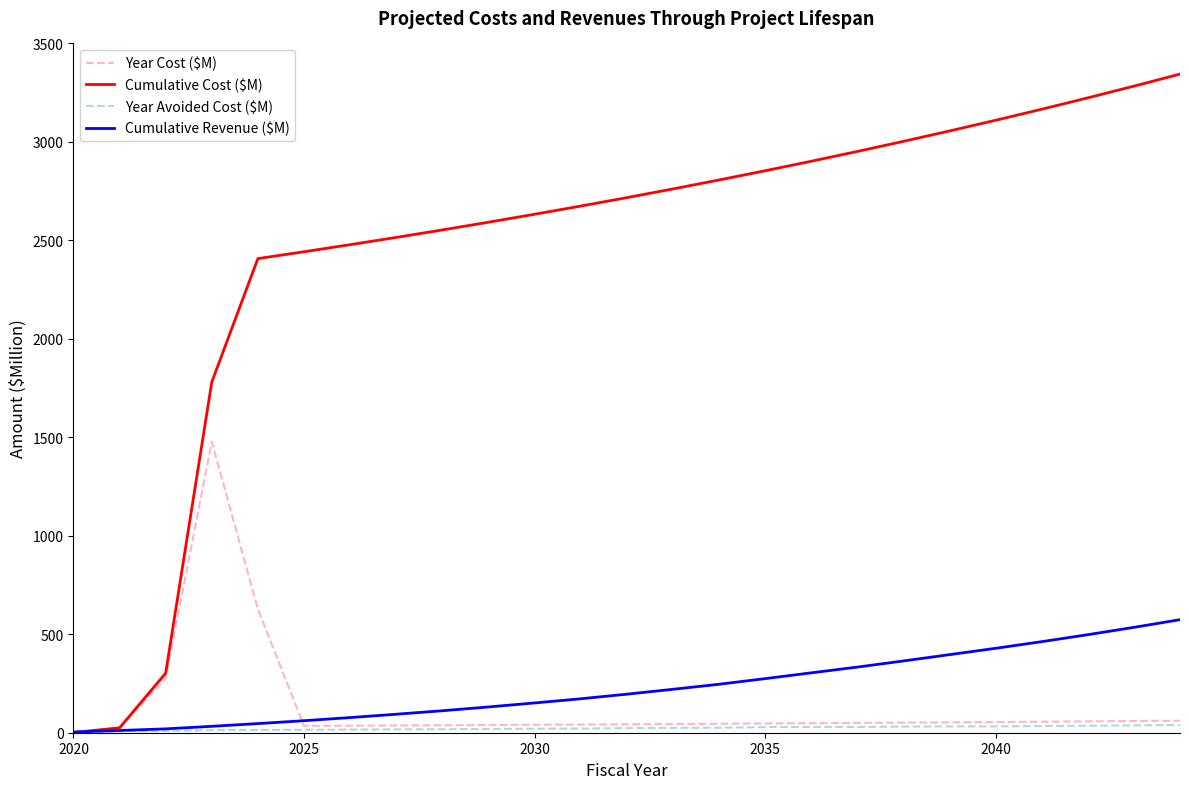

What is the highest value of the Cumulative Revenue ($M) series?

574.1